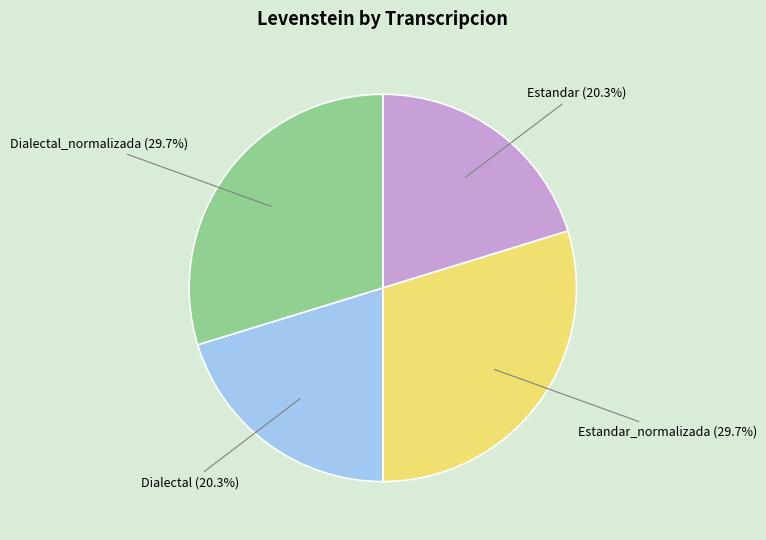

Is it true that Dialectal is 31% of the pie?

False